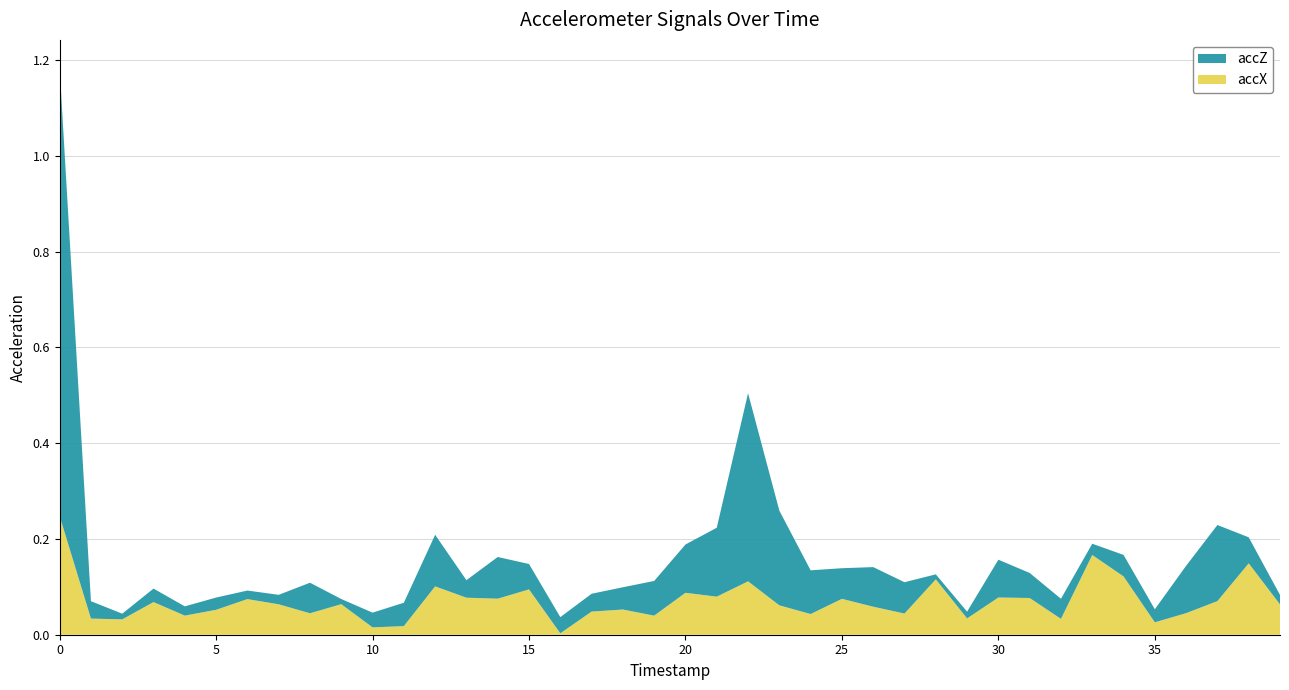

Reading left to right, transcribe all the data shown in this chart.

accX: 0.2	0.0	0.0	0.1	0.0	0.1	0.1	0.1	0.0	0.1	0.0	0.0	0.1	0.1	0.1	0.1	0.0	0.0	0.1	0.0	0.1	0.1	0.1	0.1	0.0	0.1	0.1	0.0	0.1	0.0	0.1	0.1	0.0	0.2	0.1	0.0	0.0	0.1	0.1	0.1
accZ: 0.9	0.0	0.0	0.0	0.0	0.0	0.0	0.0	0.1	0.0	0.0	0.0	0.1	0.0	0.1	0.1	0.0	0.0	0.0	0.1	0.1	0.1	0.4	0.2	0.1	0.1	0.1	0.1	0.0	0.0	0.1	0.1	0.0	0.0	0.0	0.0	0.1	0.2	0.1	0.0